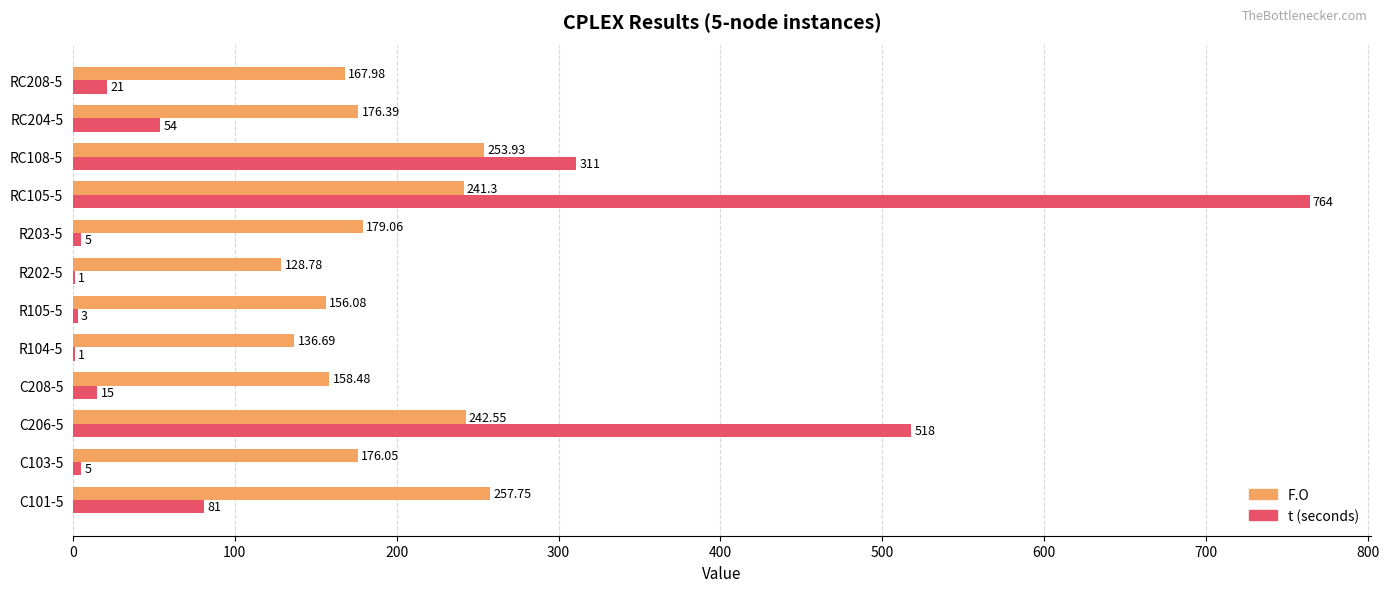

At which category is the sum across all series the highest?

RC105-5